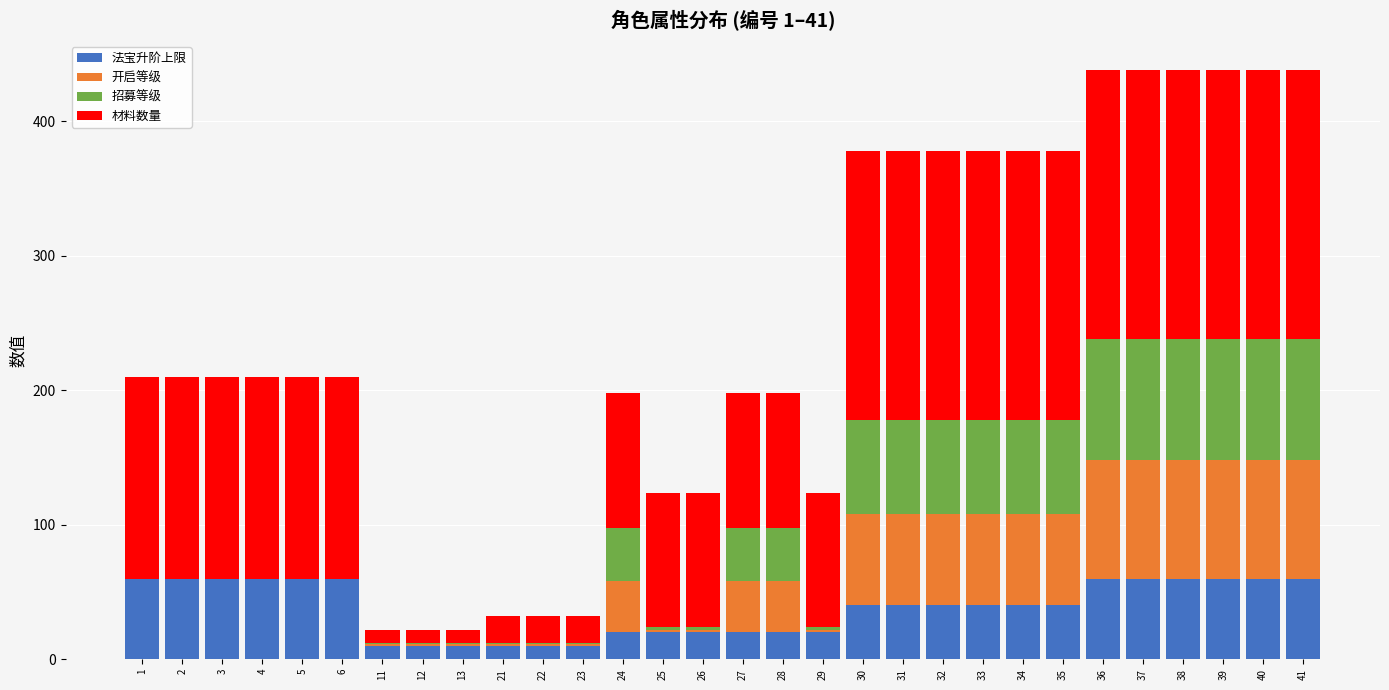

Count the number of data series in this chart.

4